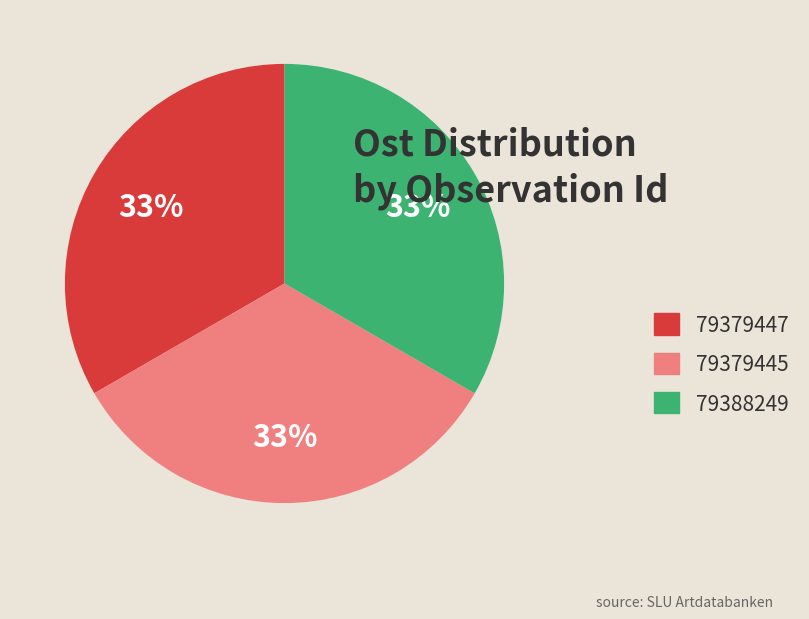

What percentage is the 79379447 slice, to the nearest percent?

33%